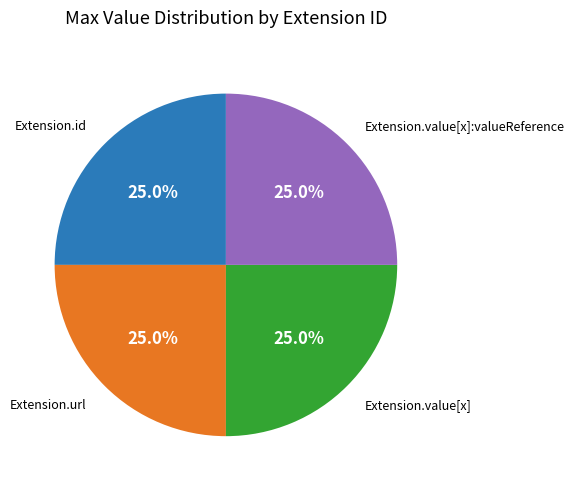

Is there a majority slice in this chart?

No